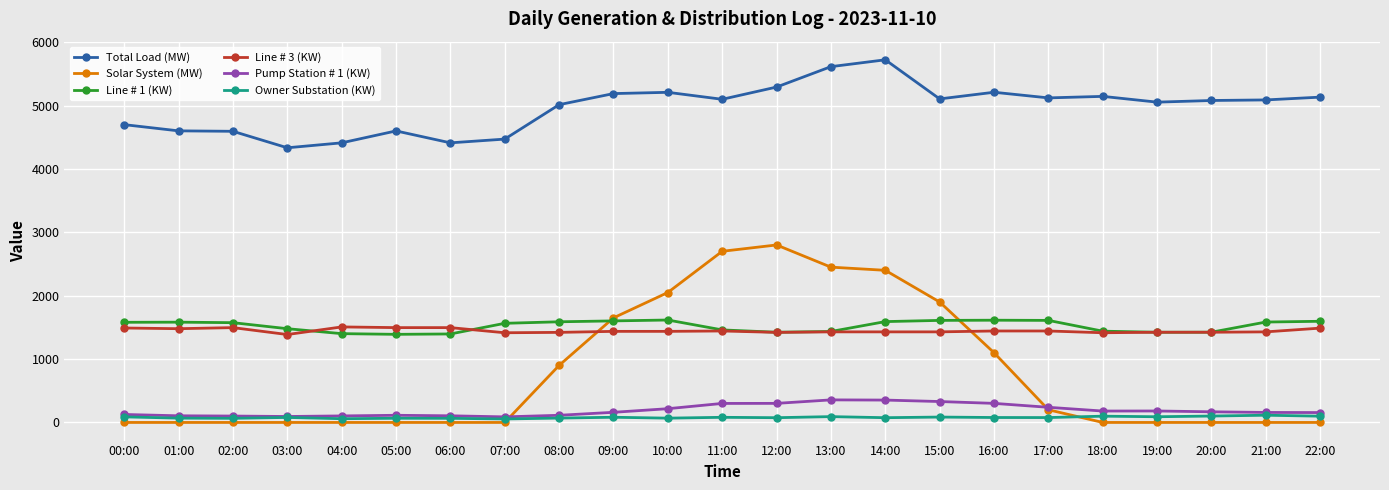

The value of Total Load (MW) at 17:00 is 9005. True or false?

False